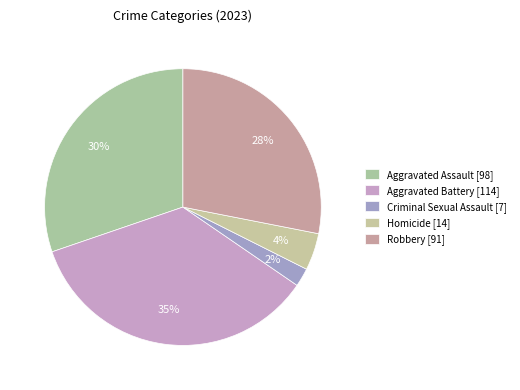

To the nearest percent, what percentage of the pie is Aggravated Assault?

30%